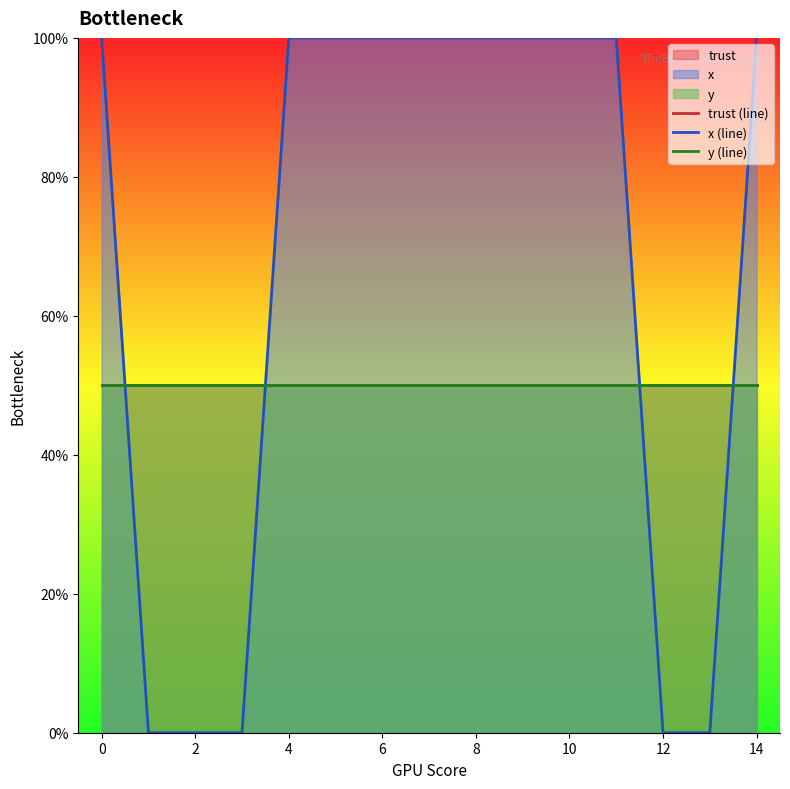

Which series has the widest spread of values?

x (line)